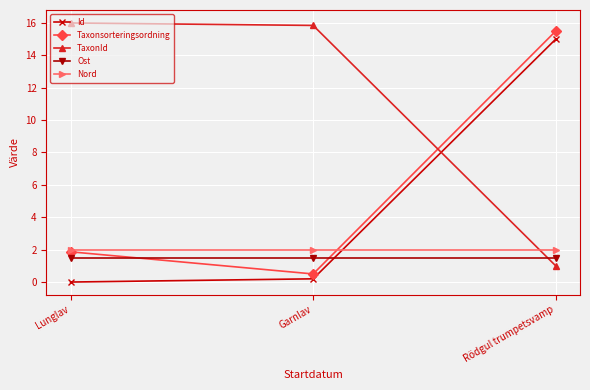

What position from the left is Lunglav?

1